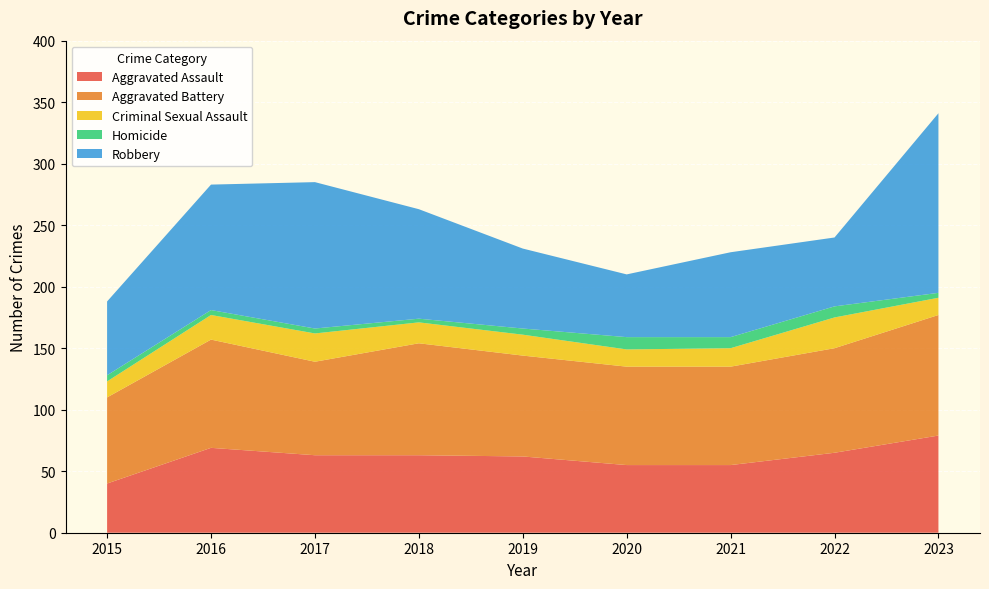

Reading left to right, what are all the values shown in this chart?

Aggravated Assault: 40	69	63	63	62	55	55	65	79
Aggravated Battery: 70	88	76	91	82	80	80	85	98
Criminal Sexual Assault: 13	20	23	17	17	14	15	25	14
Homicide: 5	4	4	3	5	10	9	9	4
Robbery: 60	102	119	89	65	51	69	56	146